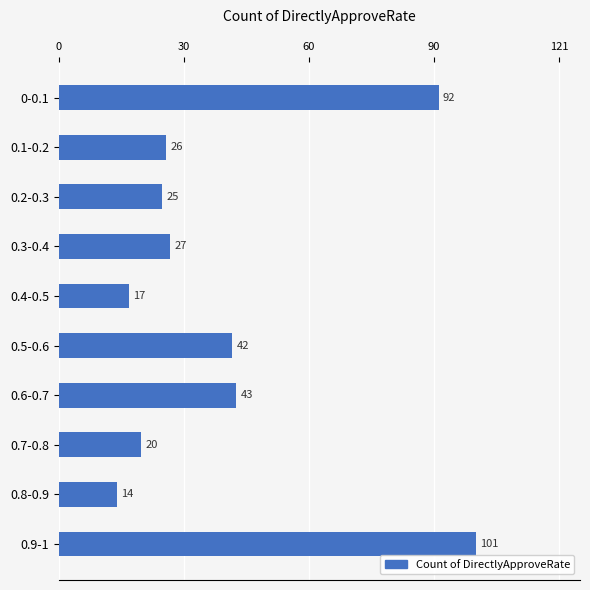

How many bars are there in total?

10